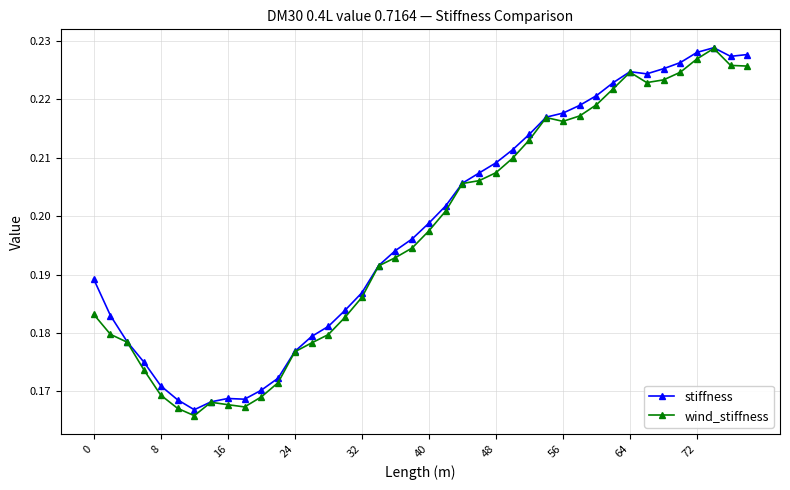

At how many categories does at least one series exceed 0?

40